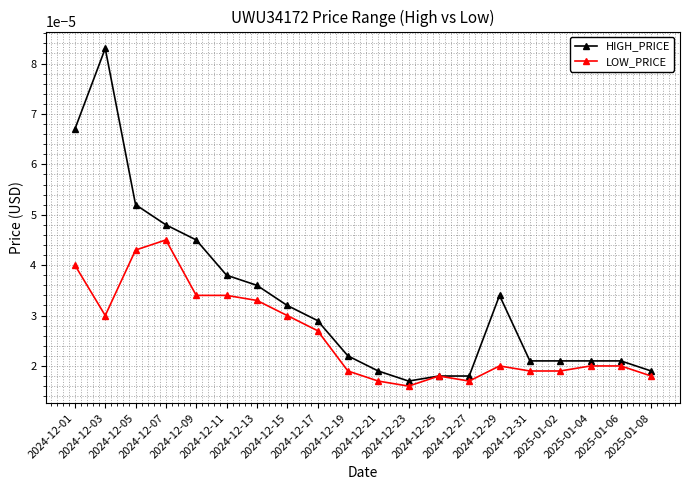

What position from the right is 2024-12-15?

13